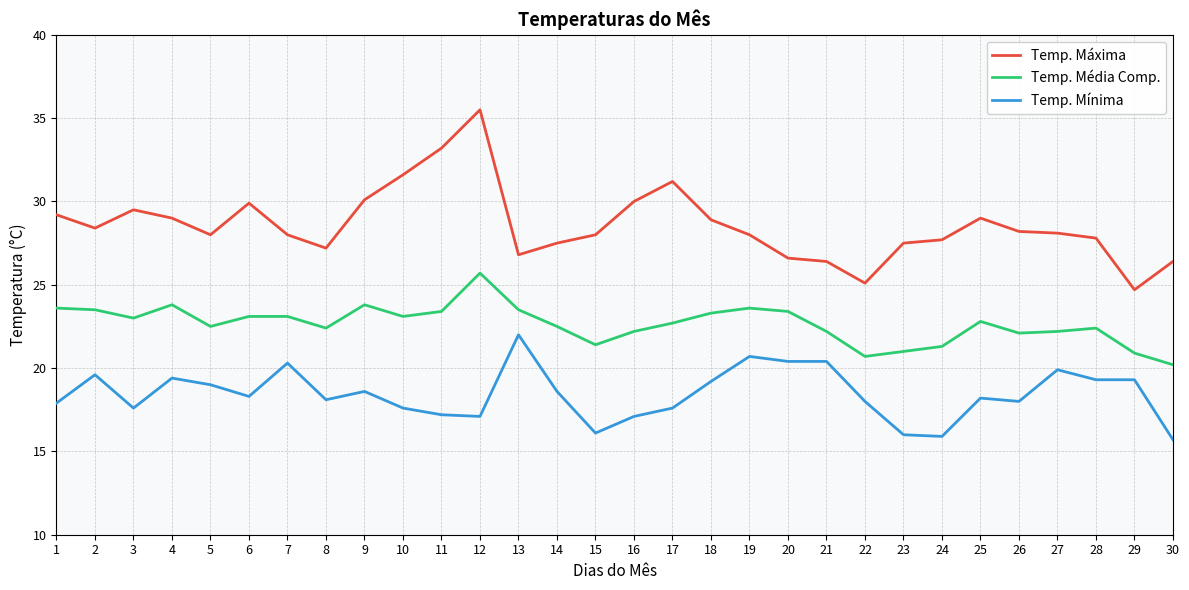

At how many categories does at least one series exceed 24?

30